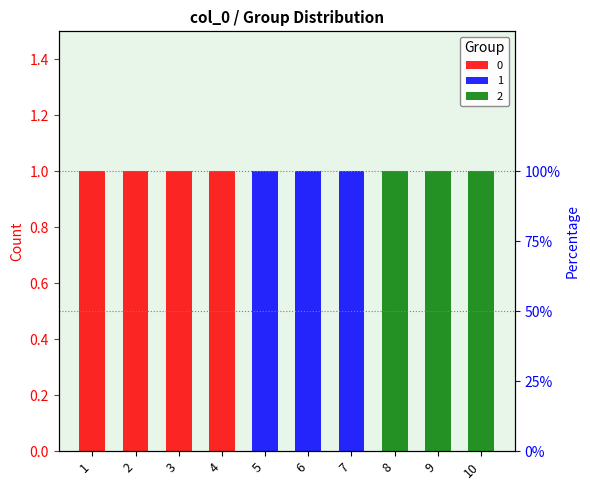

What is the sum of the 0 values at 1 and 4?

2